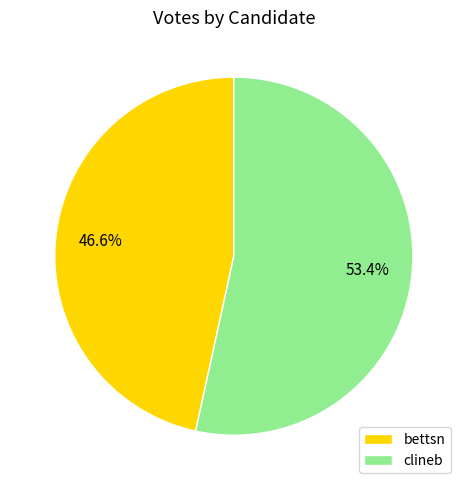

True or false: bettsn accounts for 47% of the total.

True